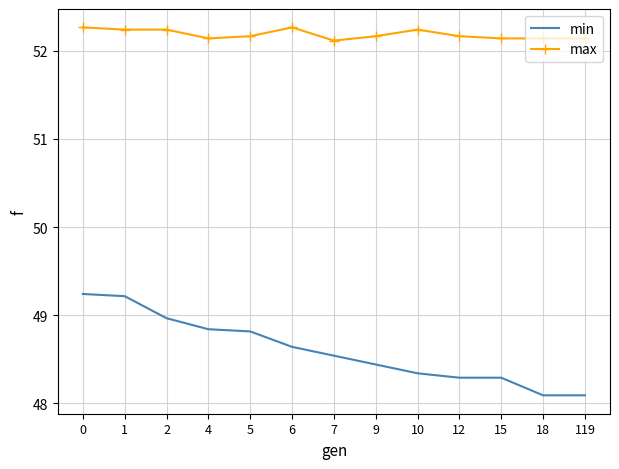

How many max values are between 52 and 53?

13